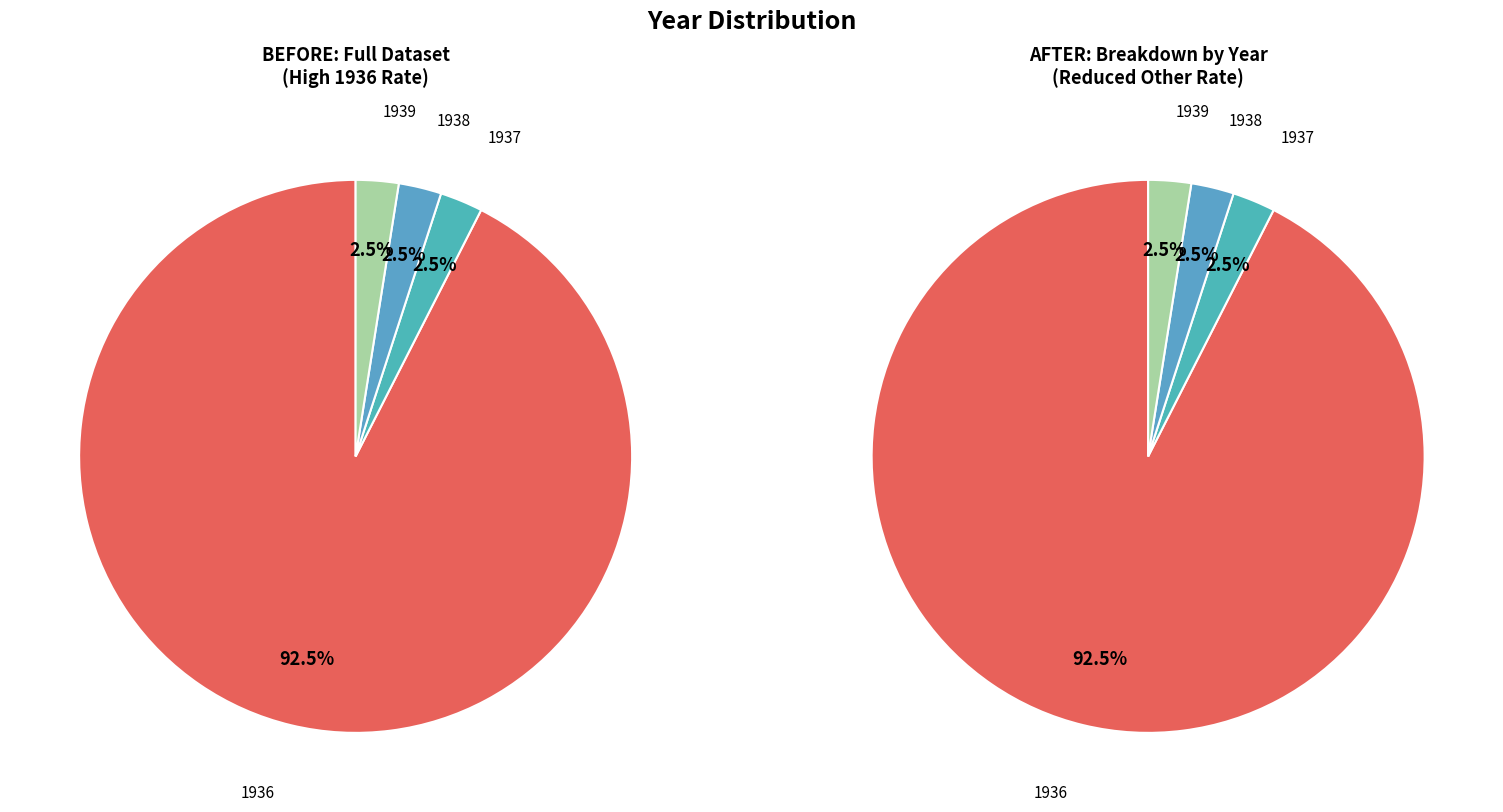

What is the majority slice?

1936